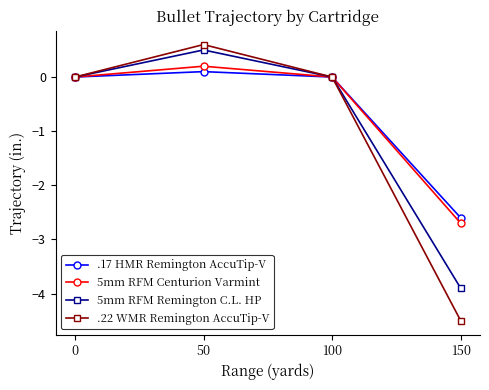

Which series has the widest spread of values?

.22 WMR Remington AccuTip-V